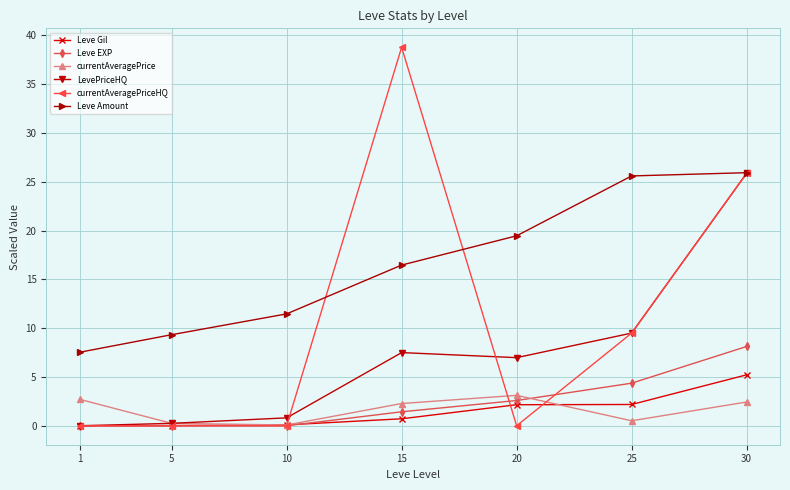

Which series has the largest total across all categories?

Leve Amount